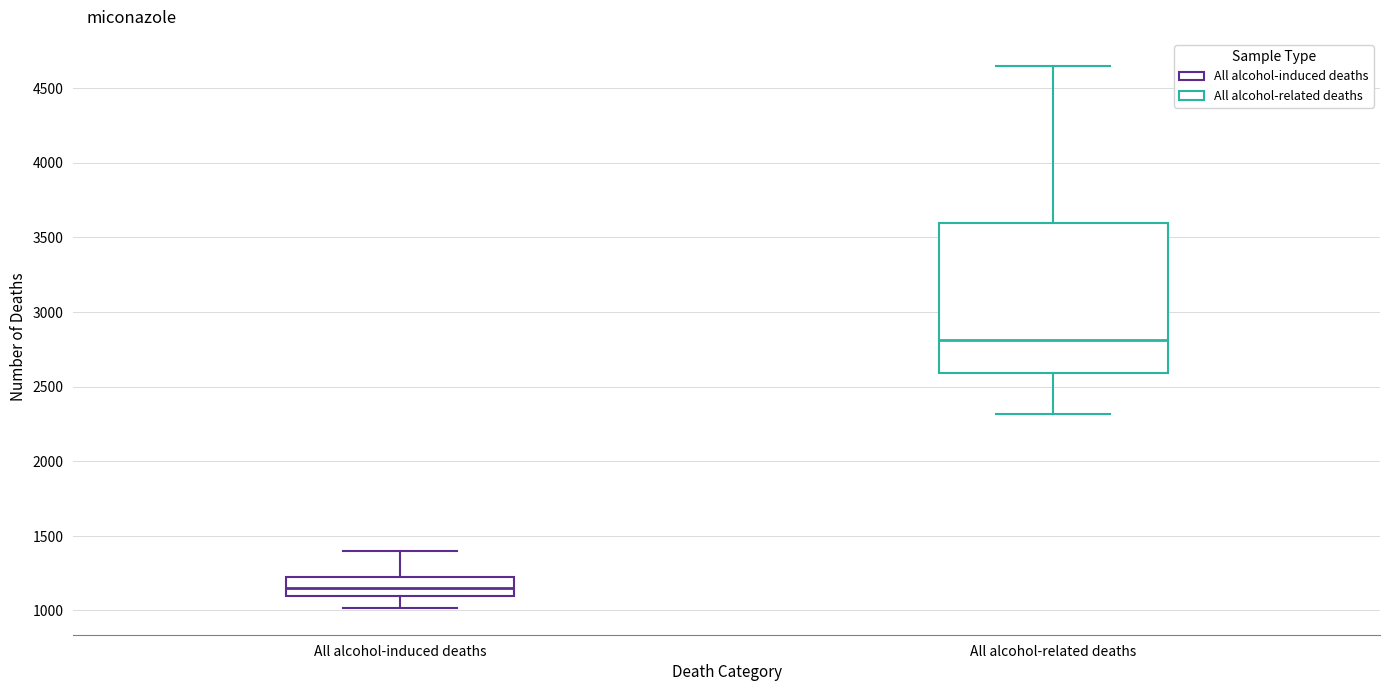

Reading left to right, read every box against the y-axis: the position of its median line, the range the box covers, and the ends of its whiskers. The values are not printed on the chart, so give them approximately, as read against the axis.

All alcohol-induced deaths: median 1150, box 1100 to 1250, whiskers 1000 to 1400
All alcohol-related deaths: median 2800, box 2600 to 3600, whiskers 2300 to 4650